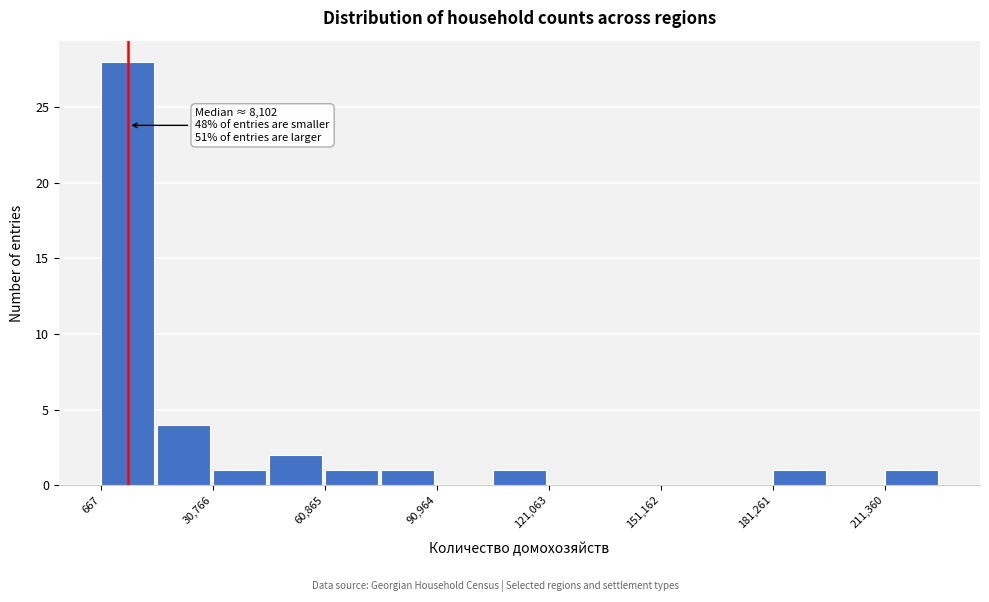

Around what value on the x-axis is the tallest bar? Give the approximate position of its centre, as read against the axis.

10000